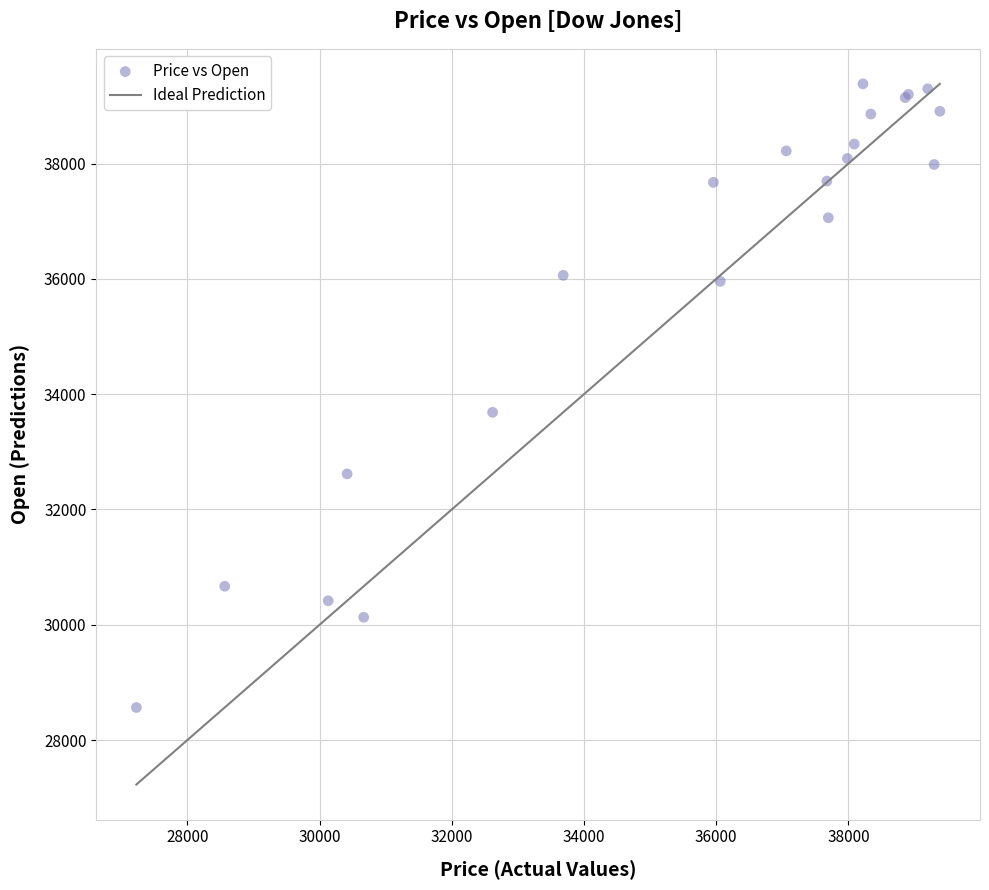

What Y value in the scatter plot is closest to 33973?

33684.9